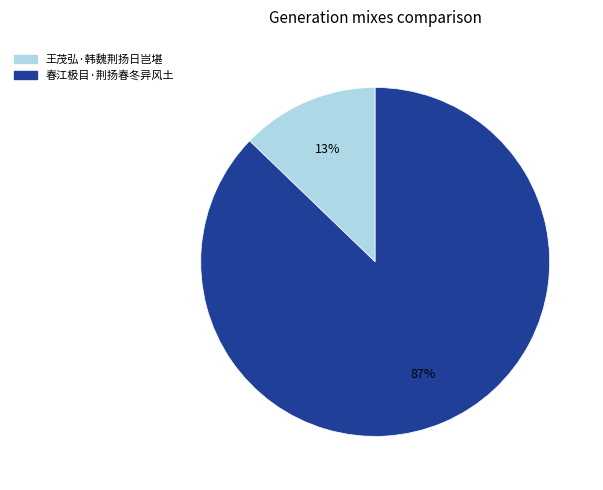

To the nearest percent, what portion does 春江极目·荆扬春冬异风土 represent?

87%